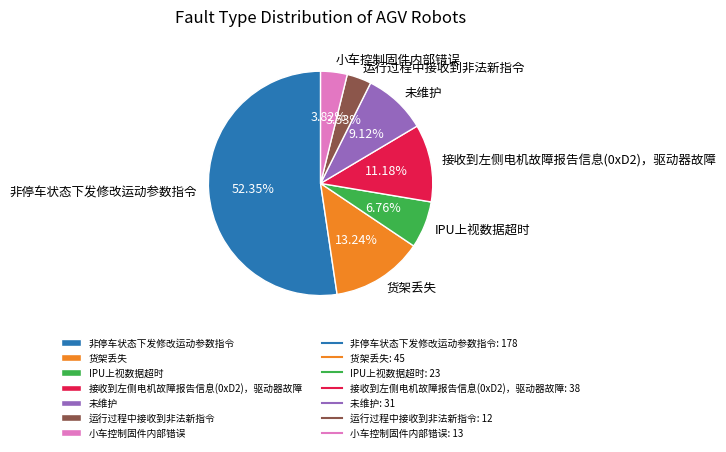

Which category has the biggest portion of the pie?

非停车状态下发修改运动参数指令